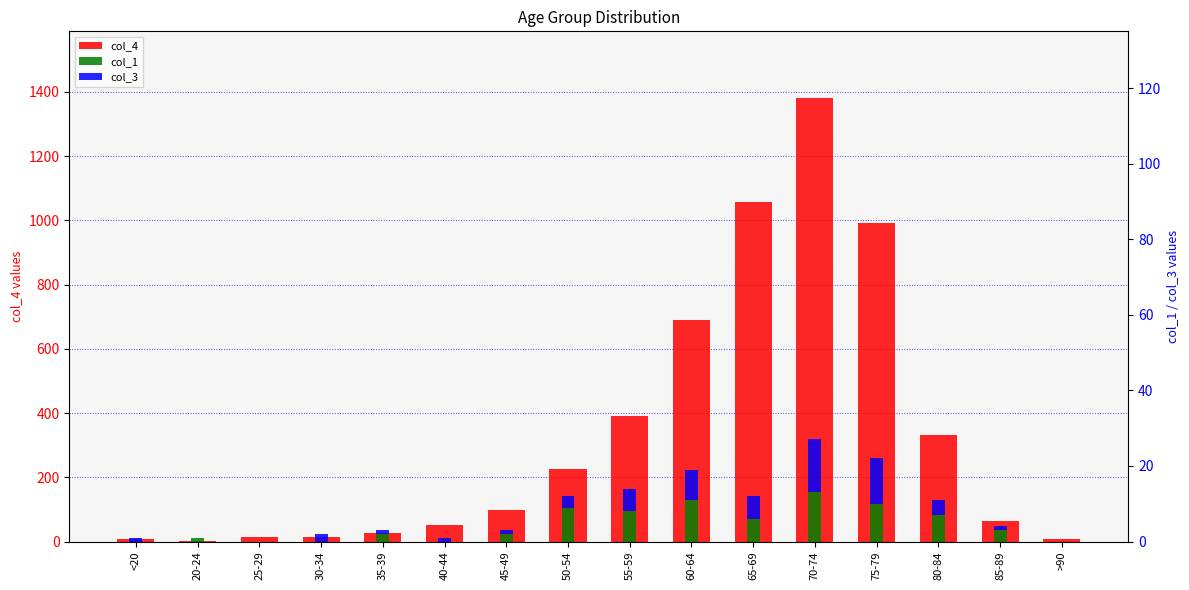

What position from the left is 55-59?

9